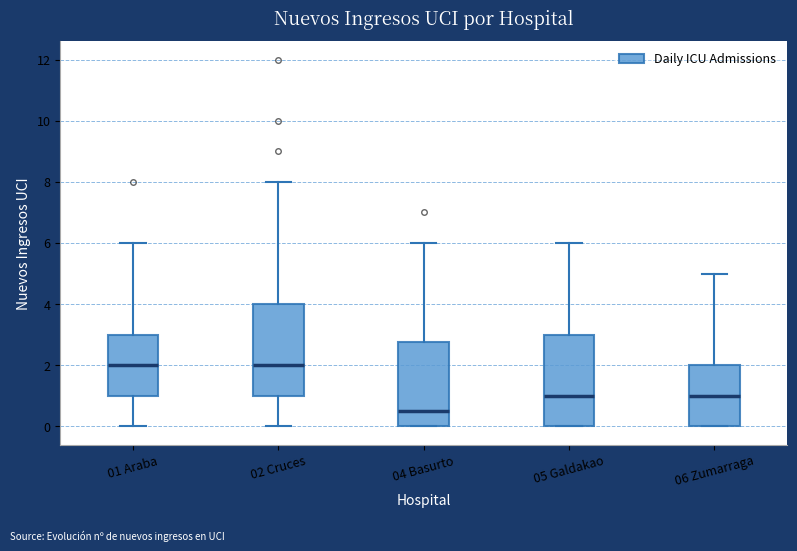

Reading left to right, read every box against the y-axis: the position of its median line, the range the box covers, and the ends of its whiskers. The values are not printed on the chart, so give them approximately, as read against the axis.

01 Araba: median 2.0, box 1.0 to 3.0, whiskers 0.0 to 6.0
02 Cruces: median 2.0, box 1.0 to 4.0, whiskers 0.0 to 8.0
04 Basurto: median 0.6, box 0.0 to 2.8, whiskers 0.0 to 6.0
05 Galdakao: median 1.0, box 0.0 to 3.0, whiskers 0.0 to 6.0
06 Zumarraga: median 1.0, box 0.0 to 2.0, whiskers 0.0 to 5.0